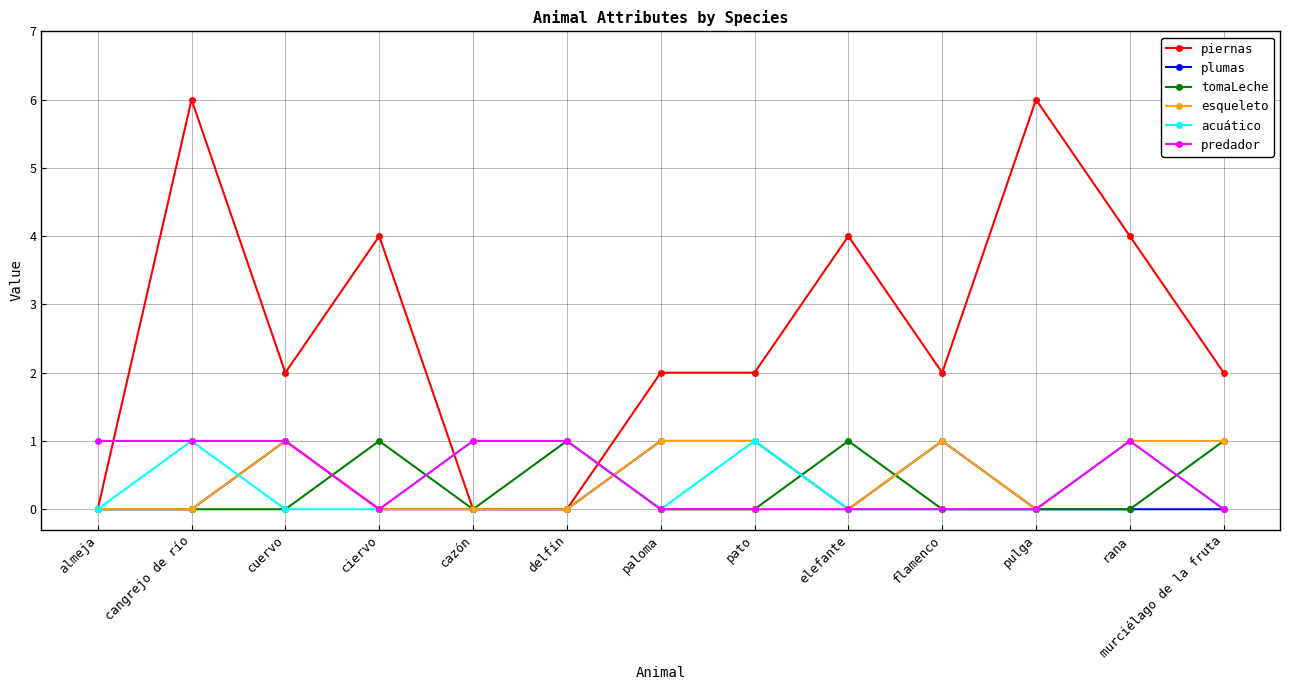

How many lines are shown in the chart?

6